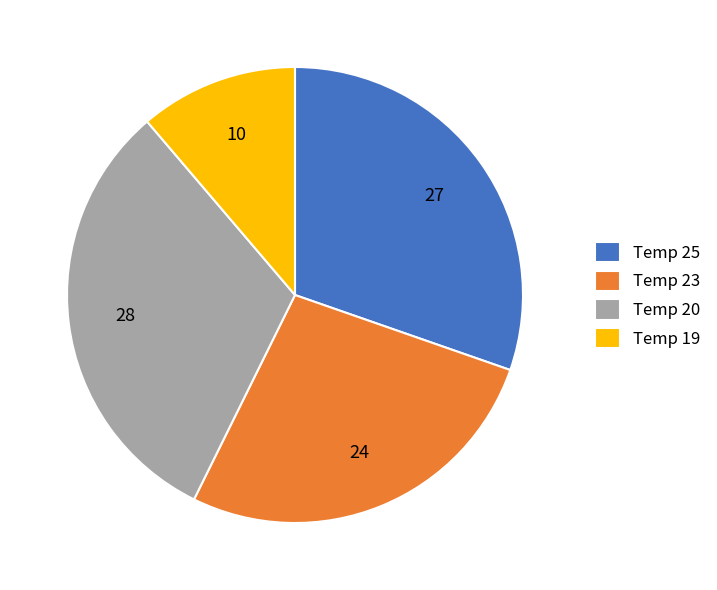

What is the smallest slice in the pie chart?

Temp 19